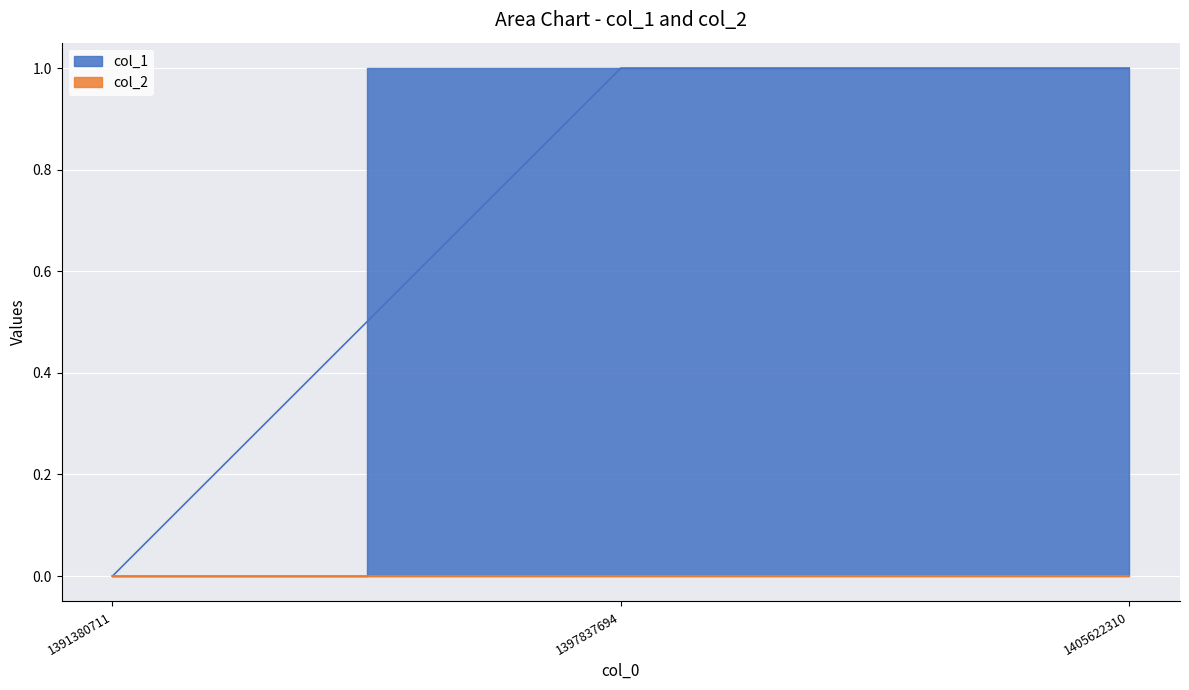

Reading left to right, transcribe all the data shown in this chart.

1391380711=0	1397837694=1	1405622310=1